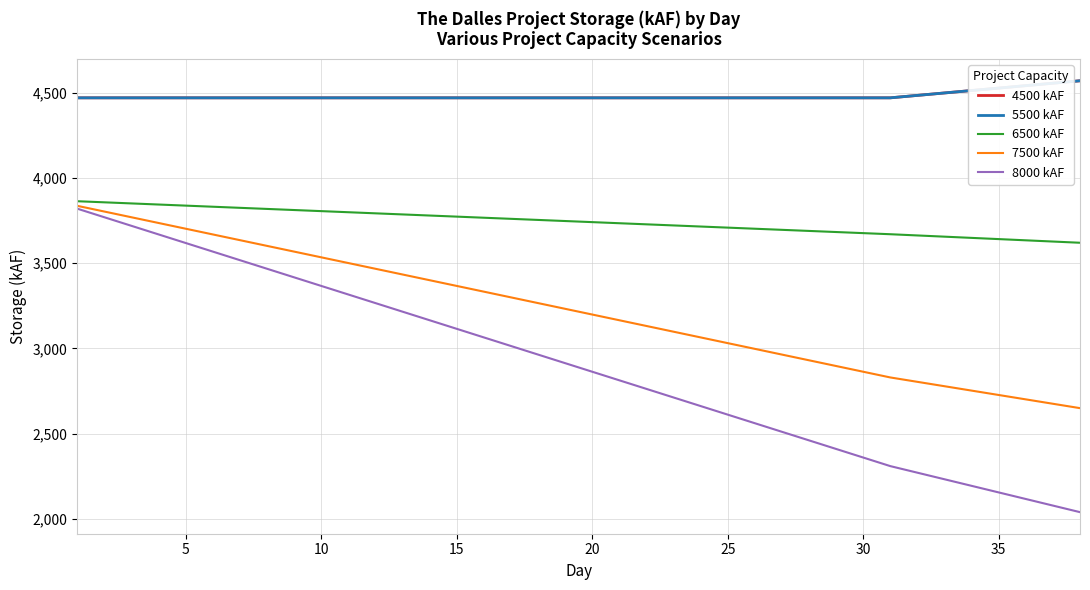

Does the chart have visible grid lines?

Yes